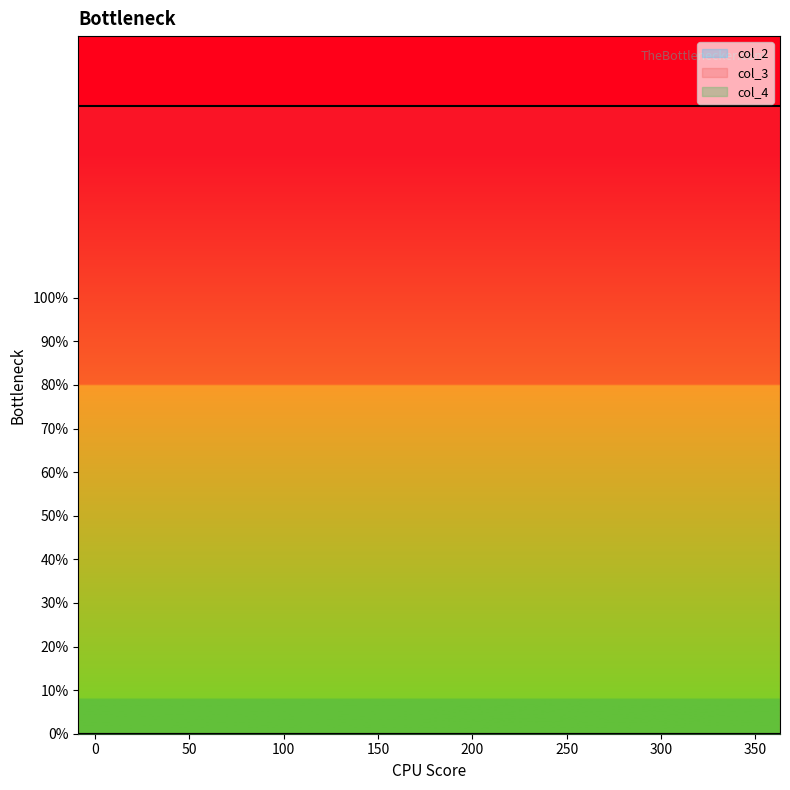

Rank the series at 2 from highest to lowest value.

col_3, col_2, col_4